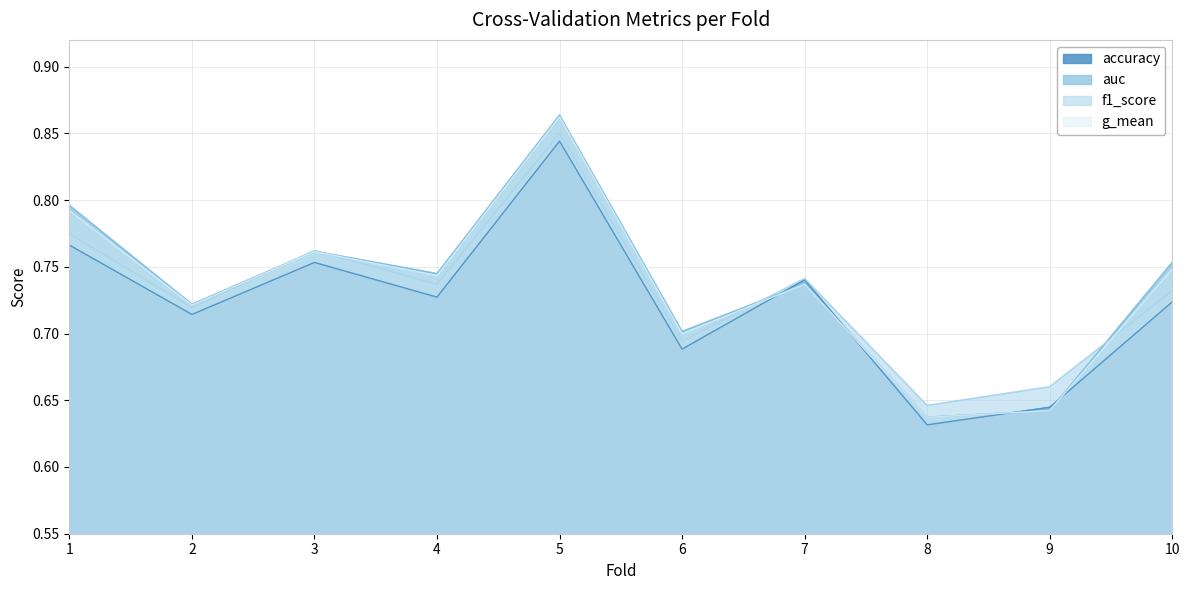

In g_mean, how many points are lower than both neighbors (excluding endpoints)?

4